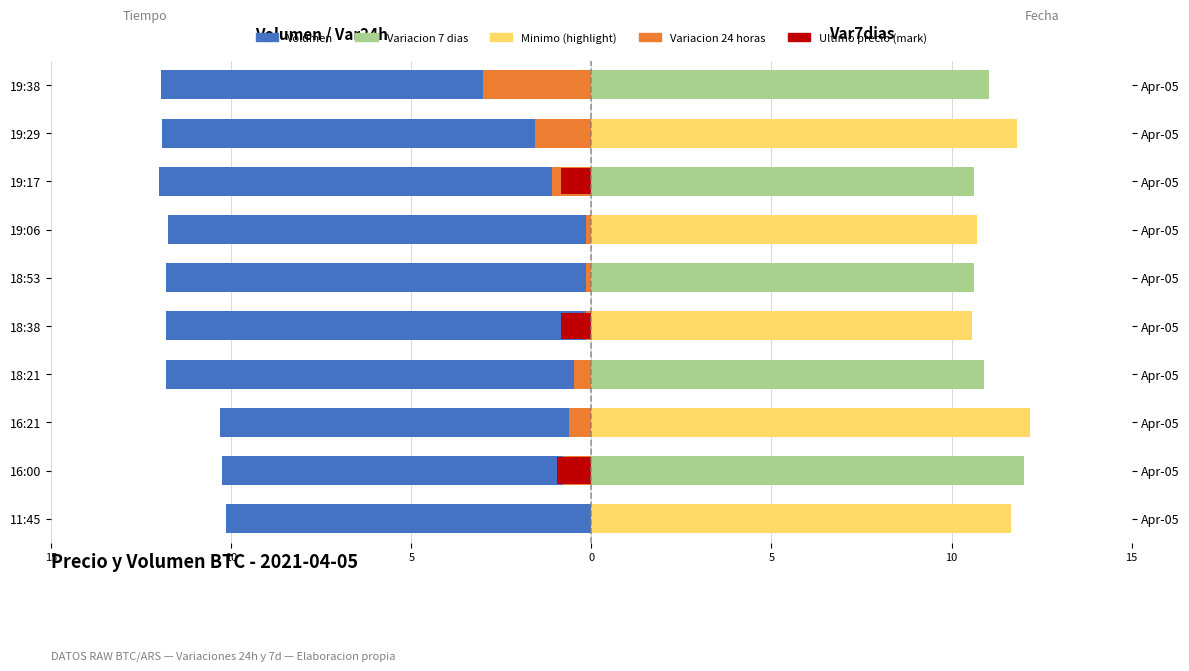

What is the difference between the second highest and second lowest values in the Variacion 7 dias series?

1.2